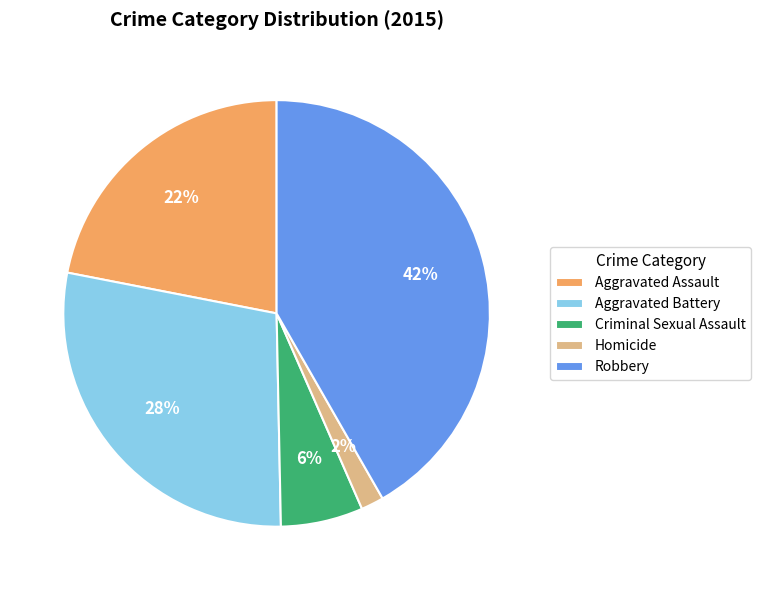

How many segments does this pie chart have?

5